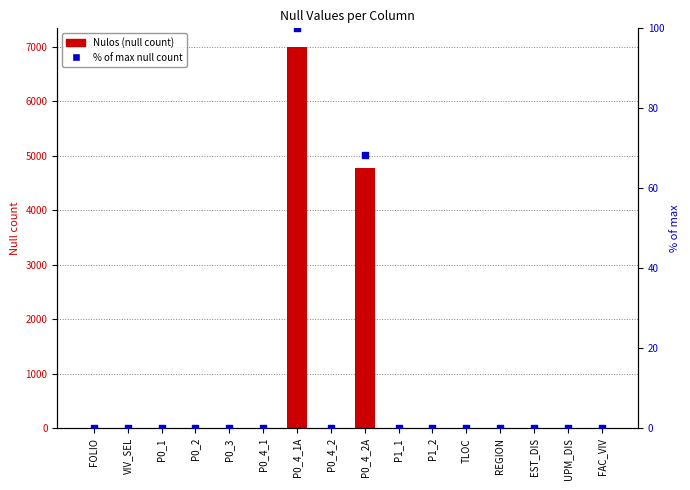

Is the value of % of max null count at P1_2 greater than the value of Nulos (null count) at P0_4_1?

No